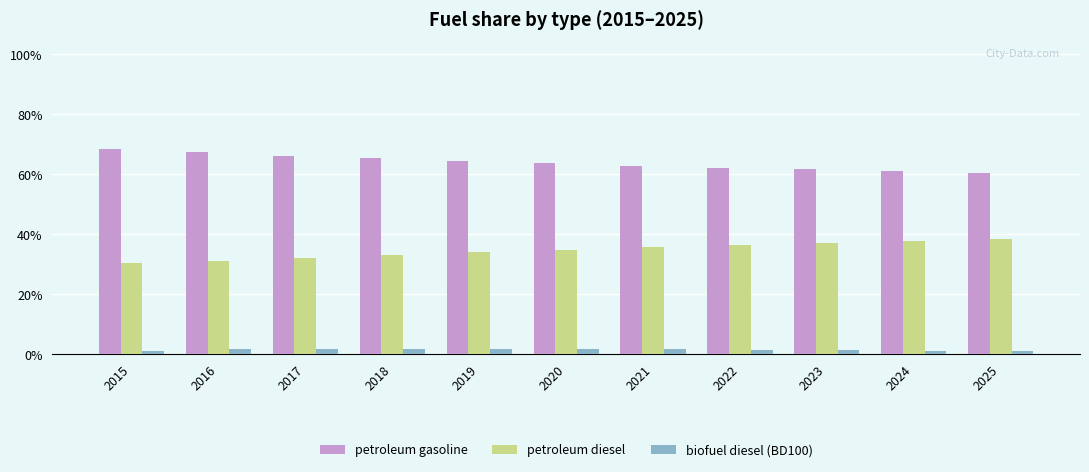

Does the chart contain stacked bars?

No